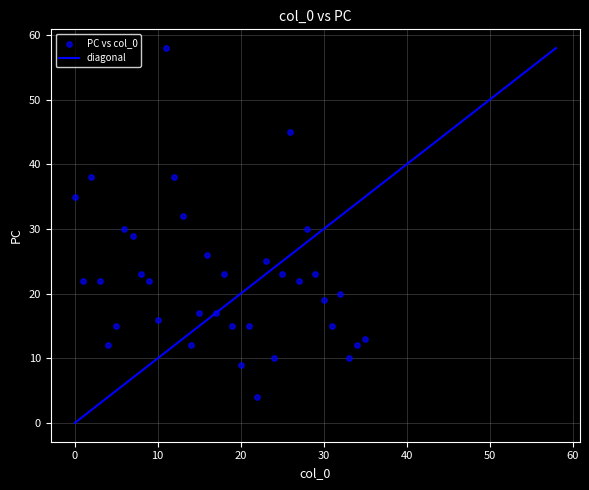

What is the range of Y values (max minus min)?

54